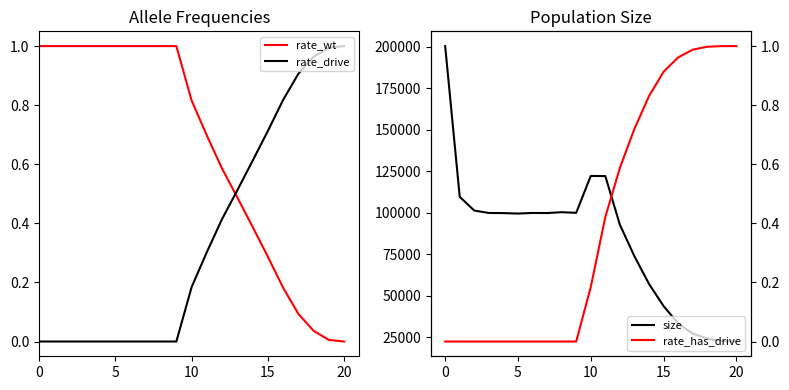

Is it true that rate_wt equals 0.4 at 20?

False